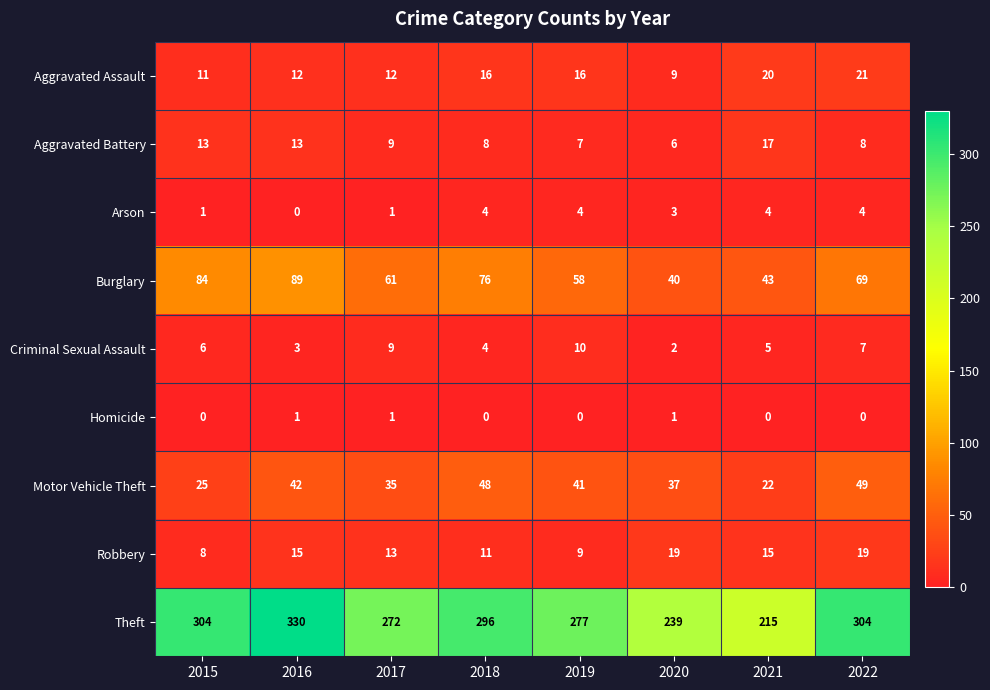

What is the greatest value displayed?

330